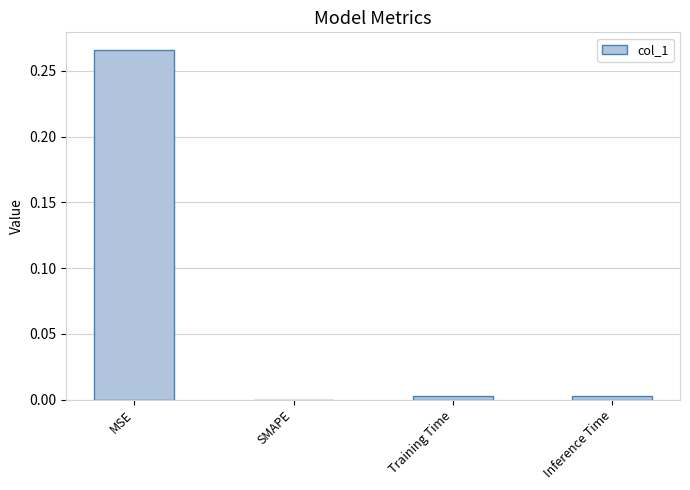

At which category does the chart reach its peak across all series?

MSE